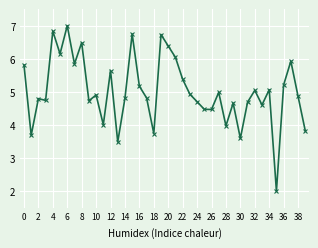

What is the value of the 12th point from the left?

4.0